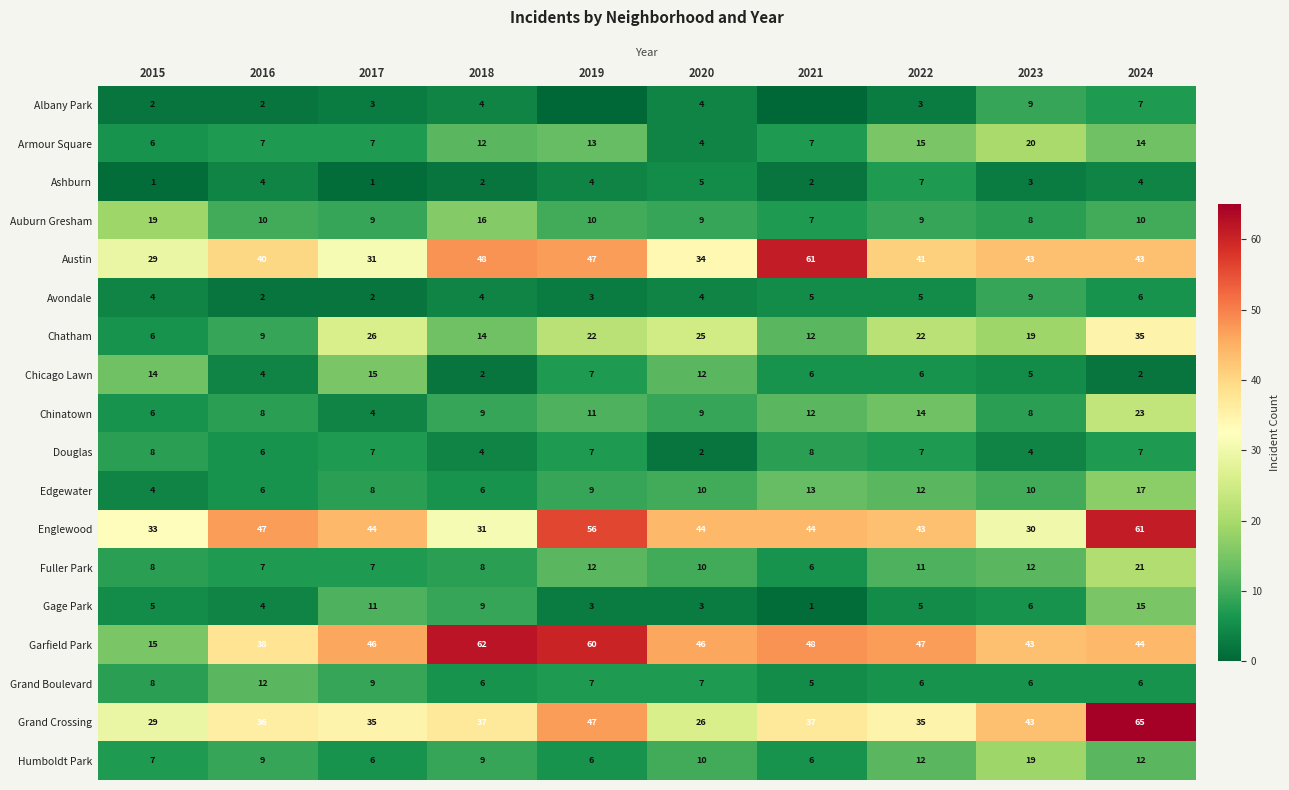

Which category has the highest value in the Auburn Gresham series?

2015